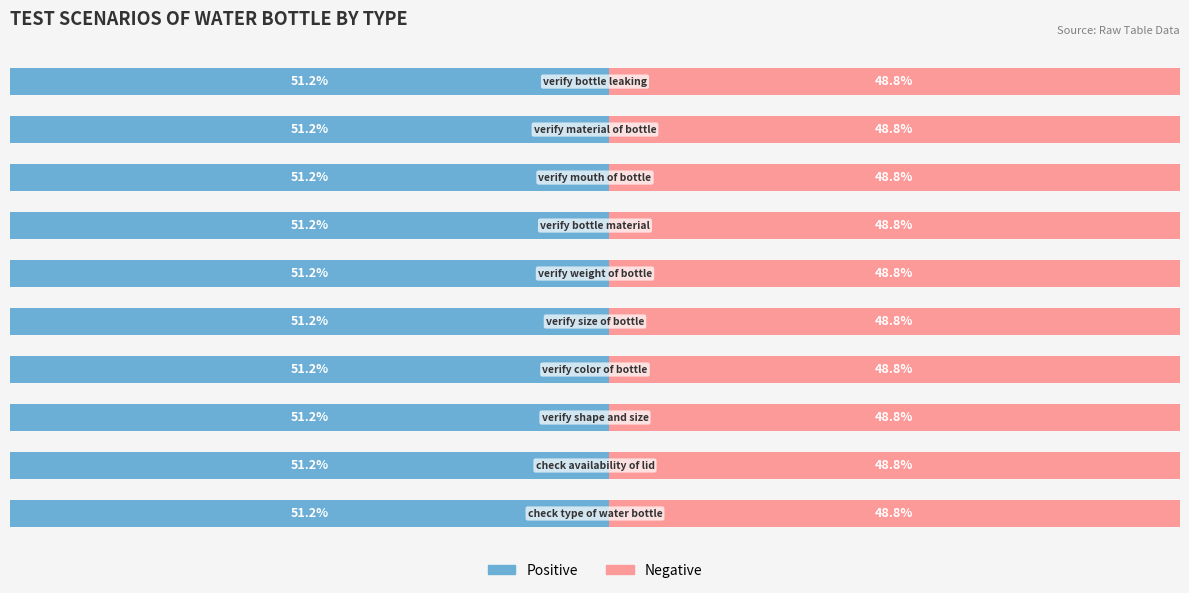

What are all the series names shown in the legend?

Positive, Negative